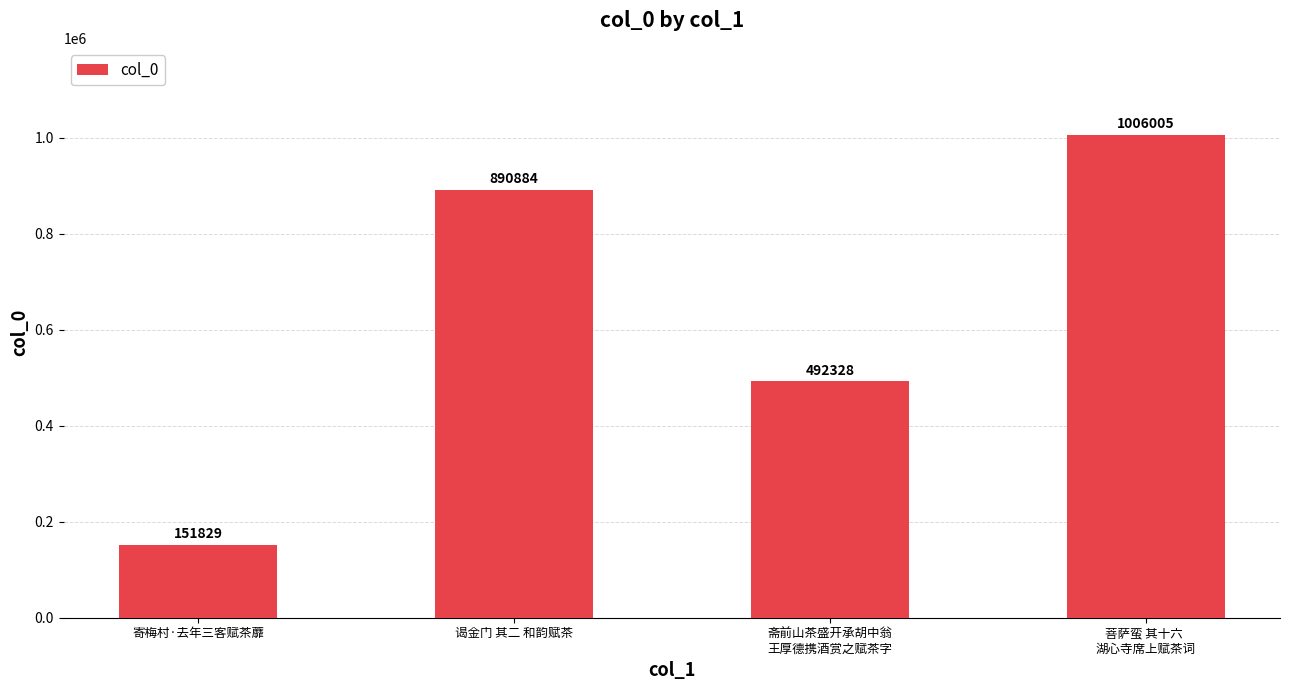

What is the sum of all values?

2541046